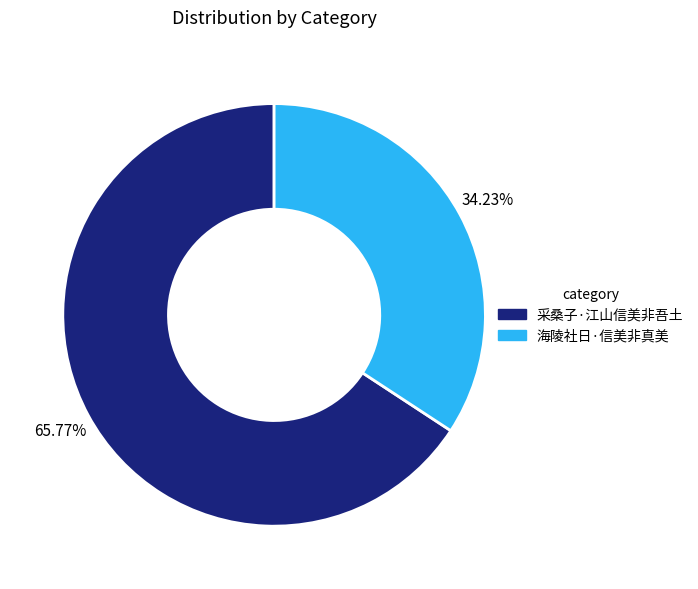

Is there any slice that represents more than half of the pie?

Yes